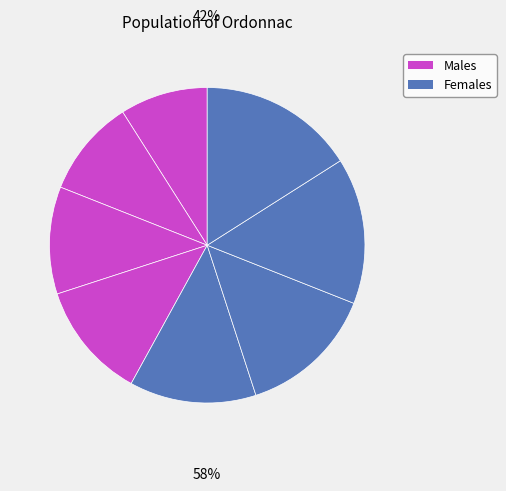

How many slices are in this pie chart?

8